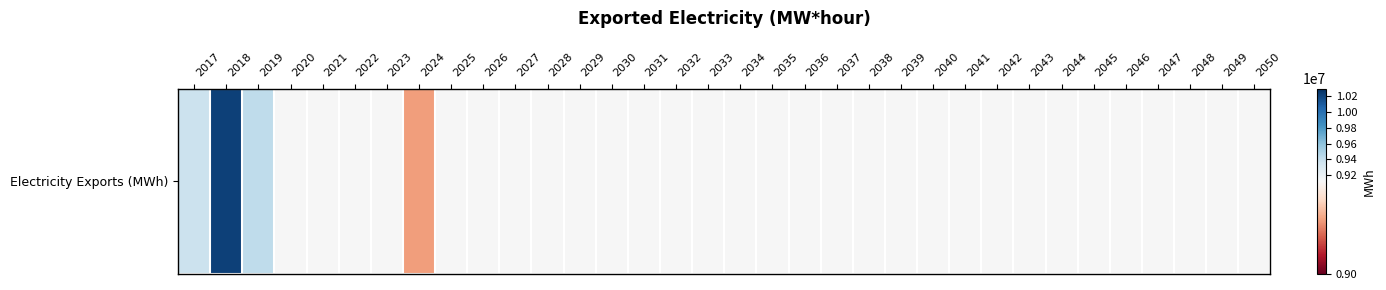

True or false: the data shows 12291573 at 2035.

False